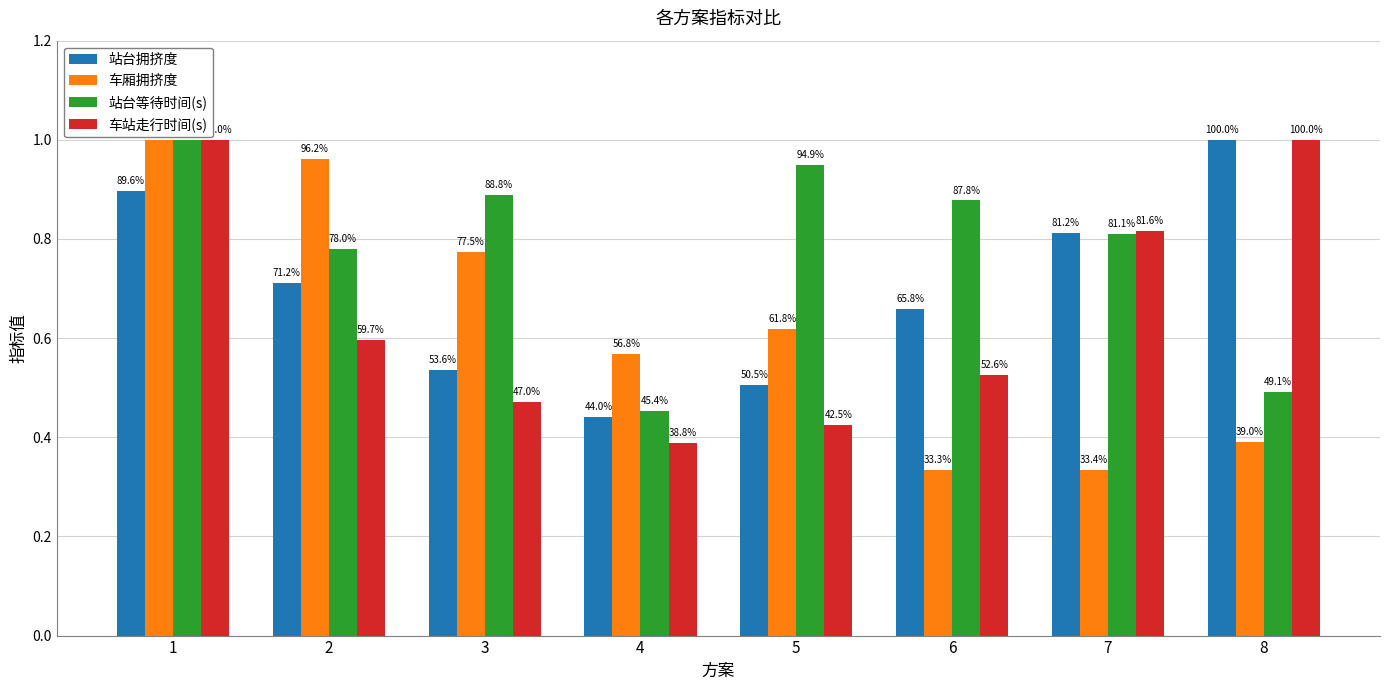

Rank the series by their average value, from highest to lowest.

站台等待时间(s), 站台拥挤度, 车站走行时间(s), 车厢拥挤度